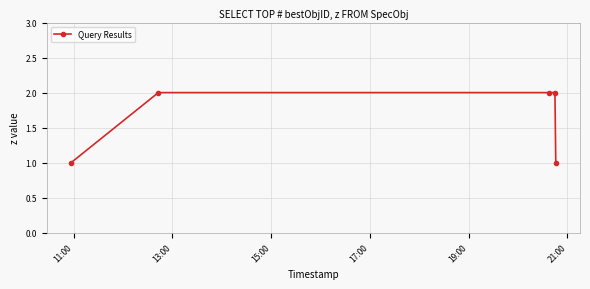

What is the value of the 5th point from the left?

1